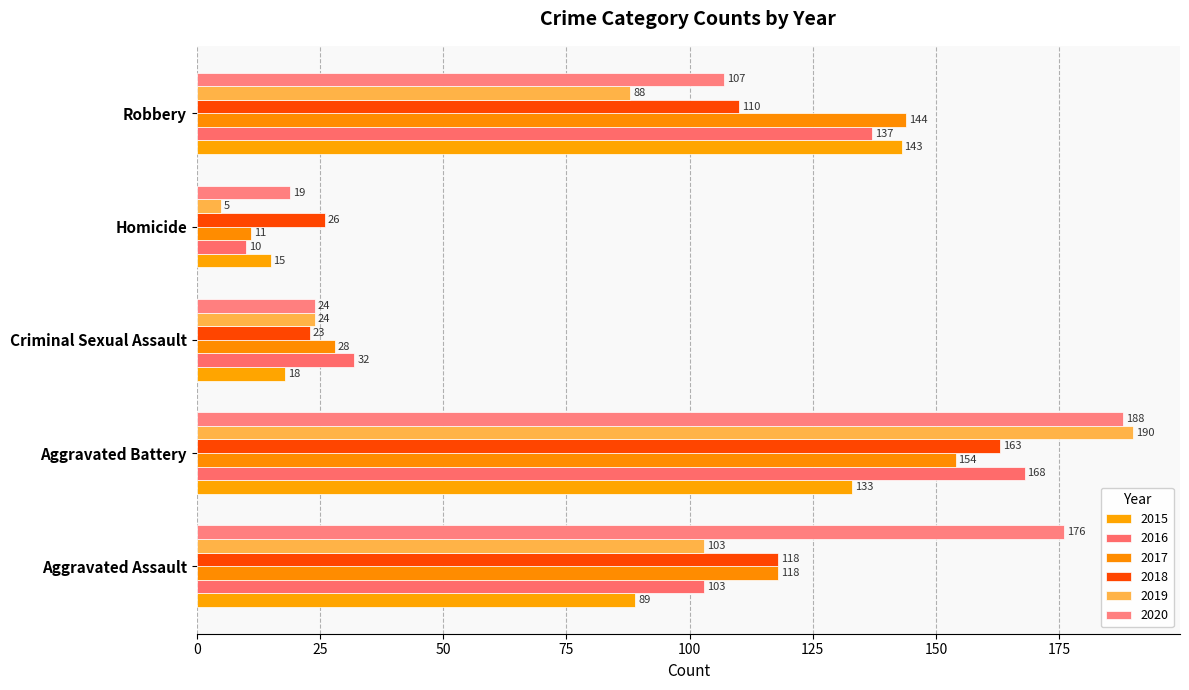

What is the total value across all series at Aggravated Battery?

996